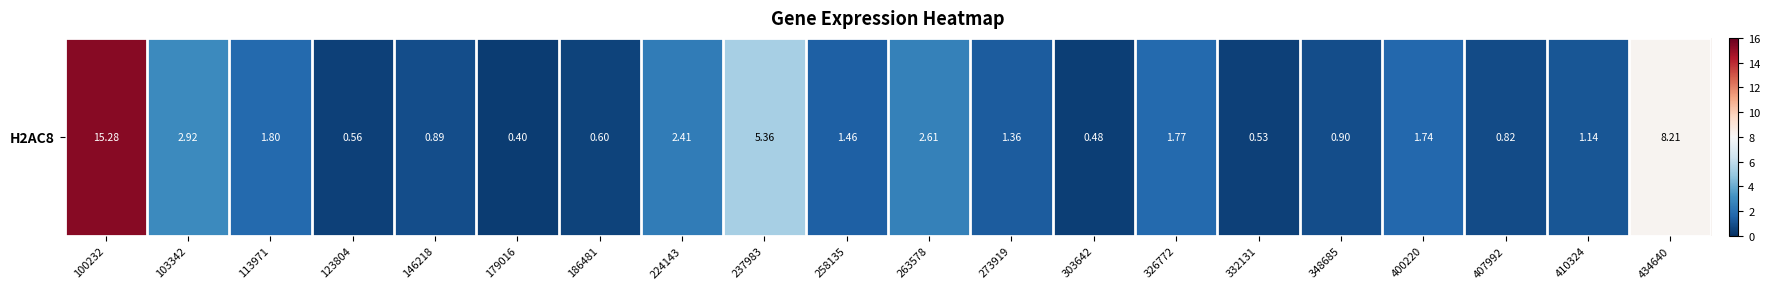

What is the average value?

2.6